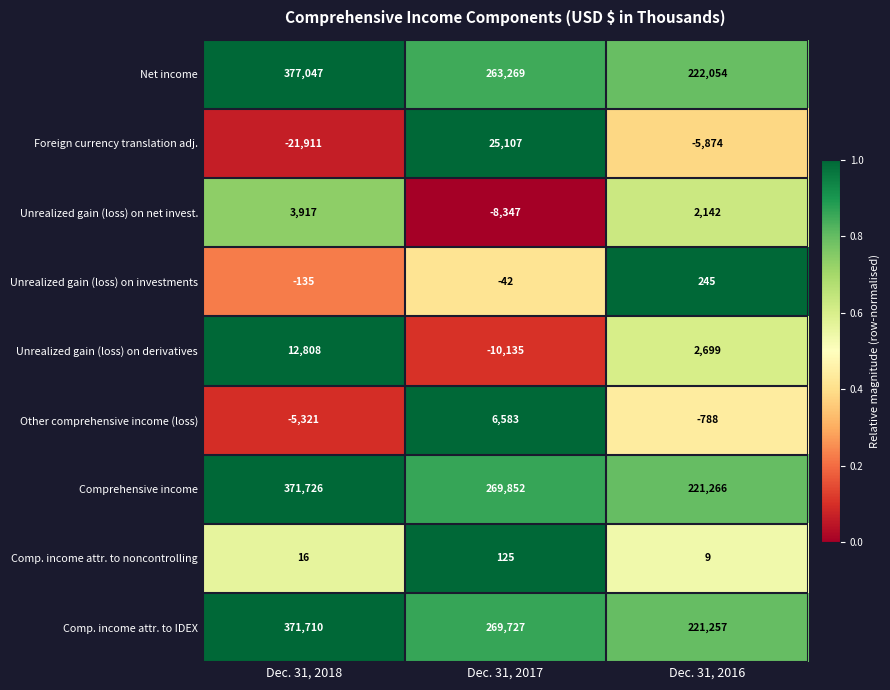

What is the total value across all series at Dec. 31, 2017?

816139